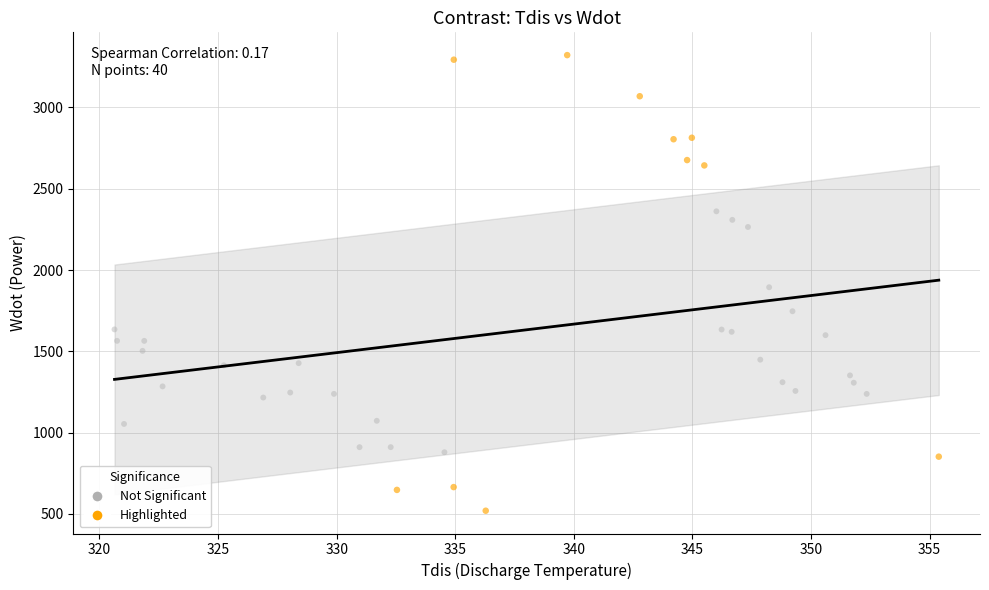

Which series has the largest Y range (max minus min)?

Highlighted